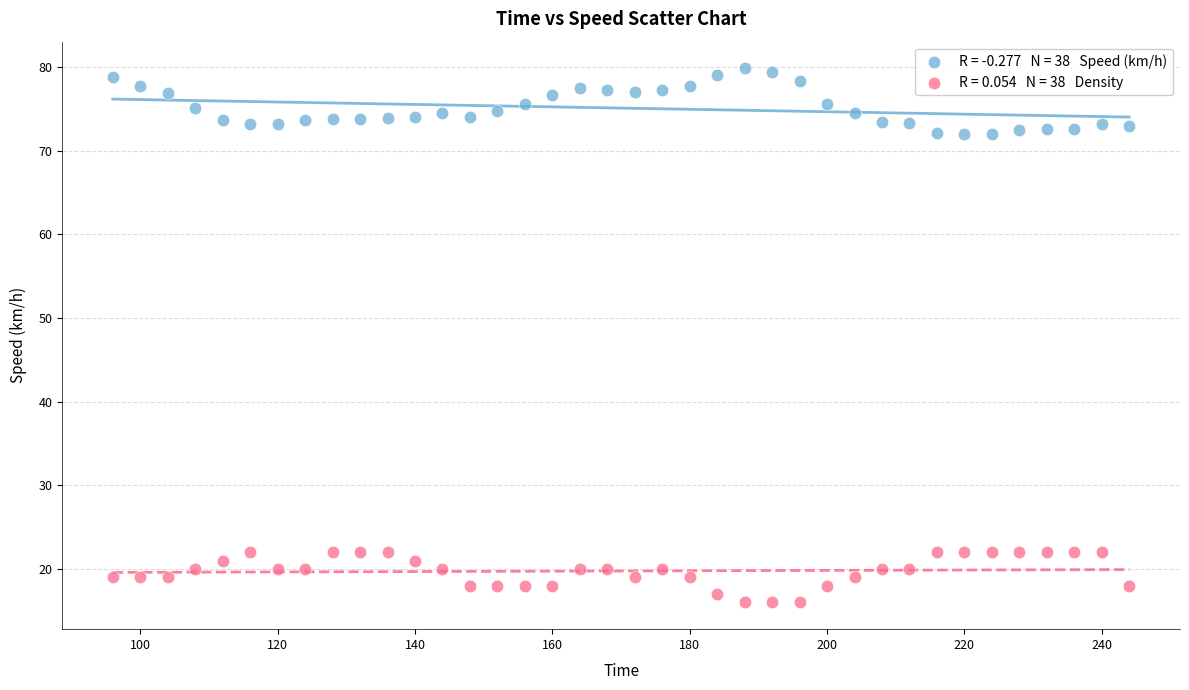

Across all data points, what is the range of X values (max minus min)?

148.0